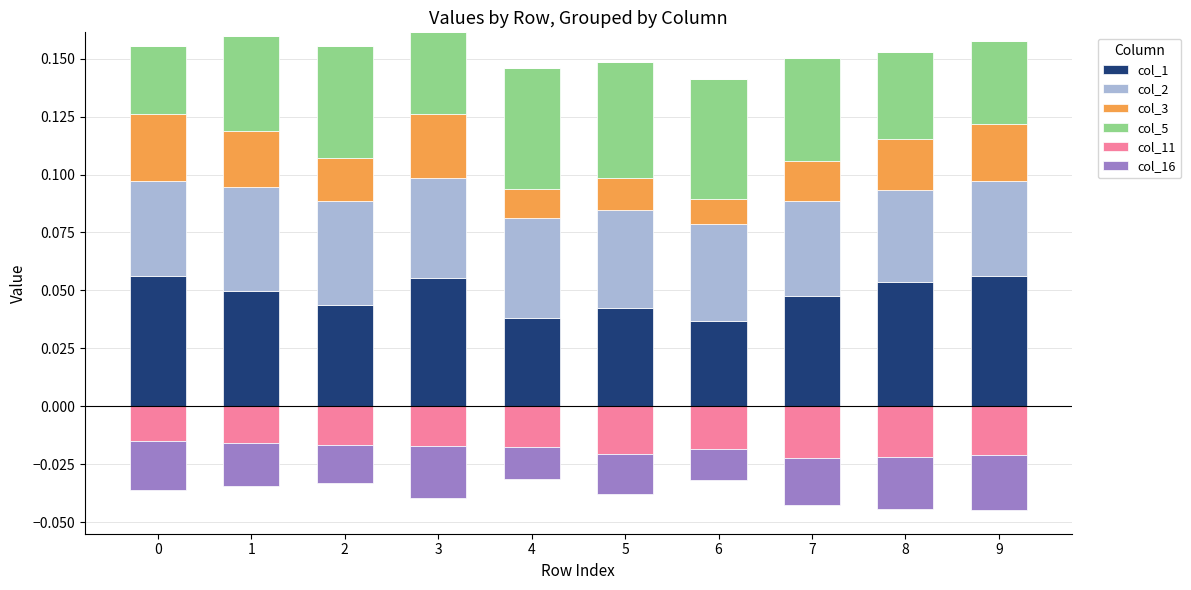

How many bars are there in each group?

6